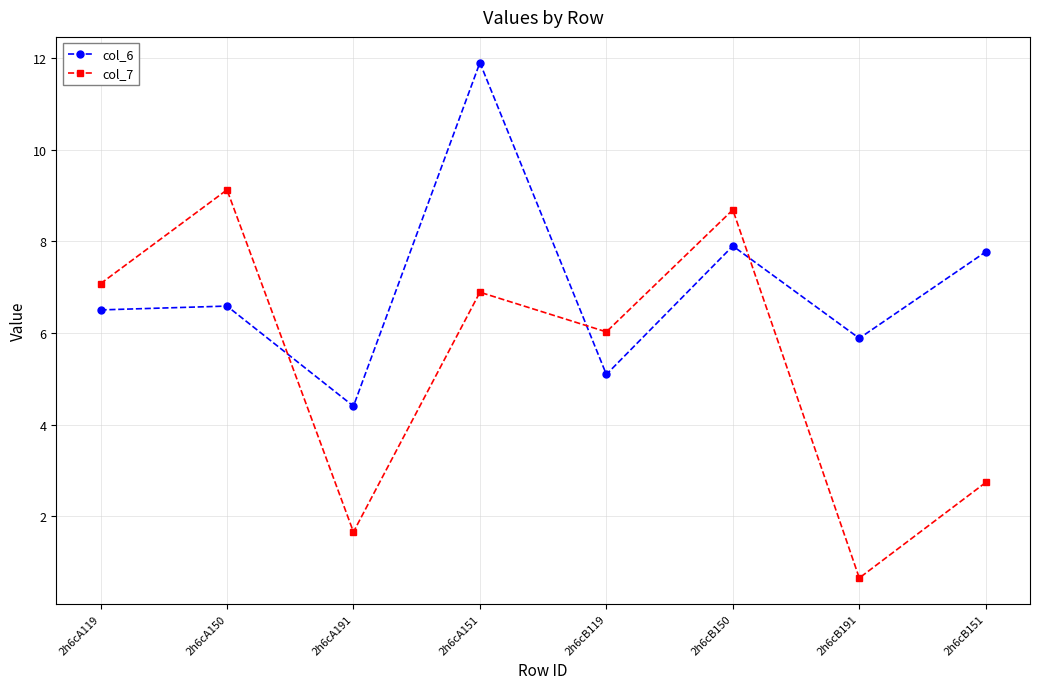

What is the smallest value displayed?

0.7